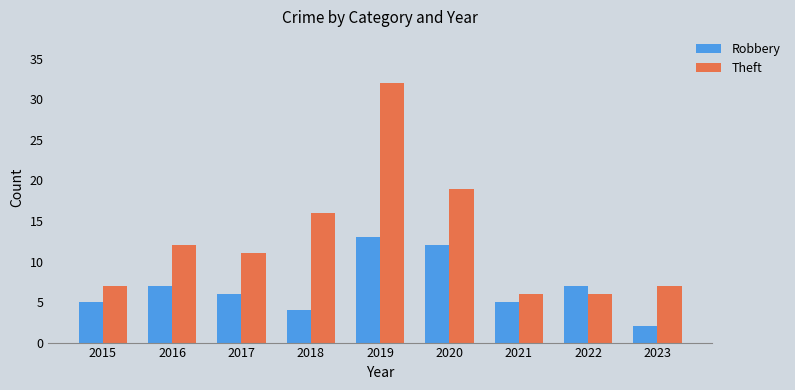

How many distinct data groups are displayed?

2